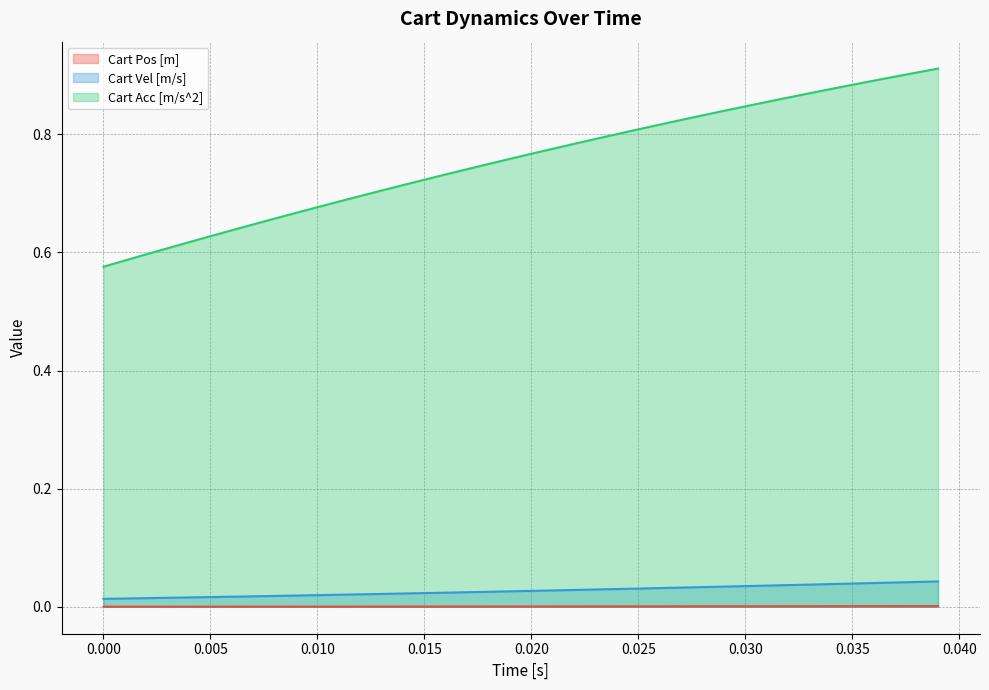

Which series has the widest spread of values?

Cart Acc [m/s^2]